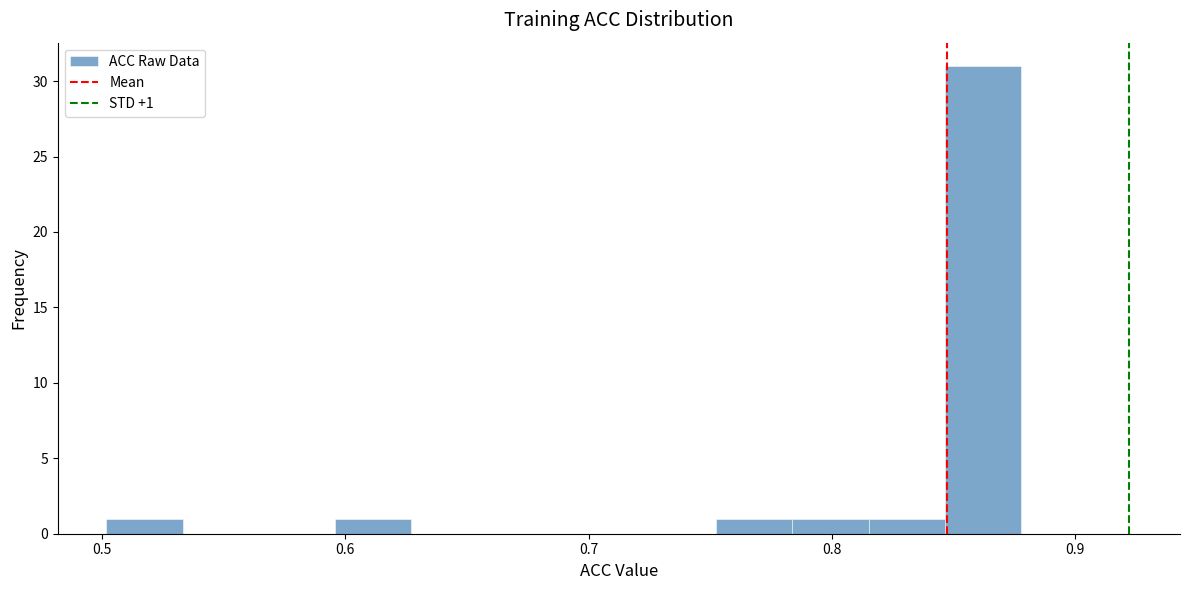

Read against the x-axis, roughly where is the centre of the tallest bar?

0.86